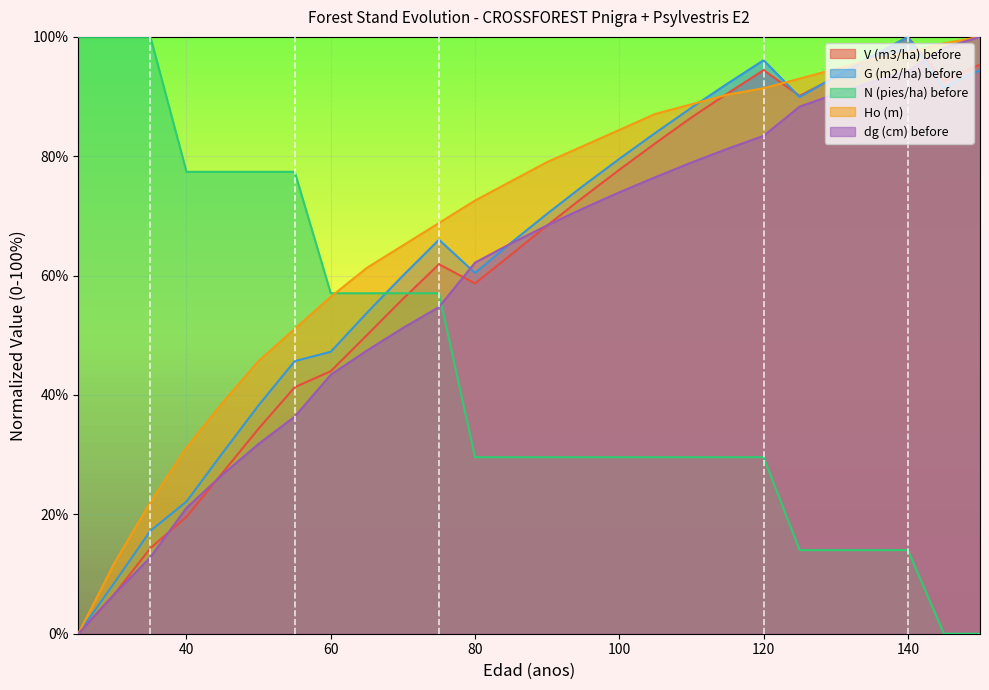

What is the value of the Ho (m) point at the 18th from the left?

88.7